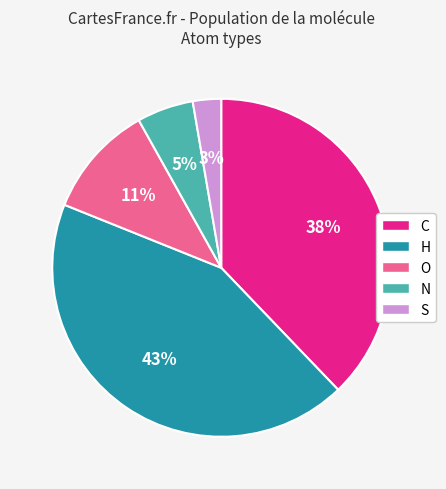

Which category has the biggest portion of the pie?

H